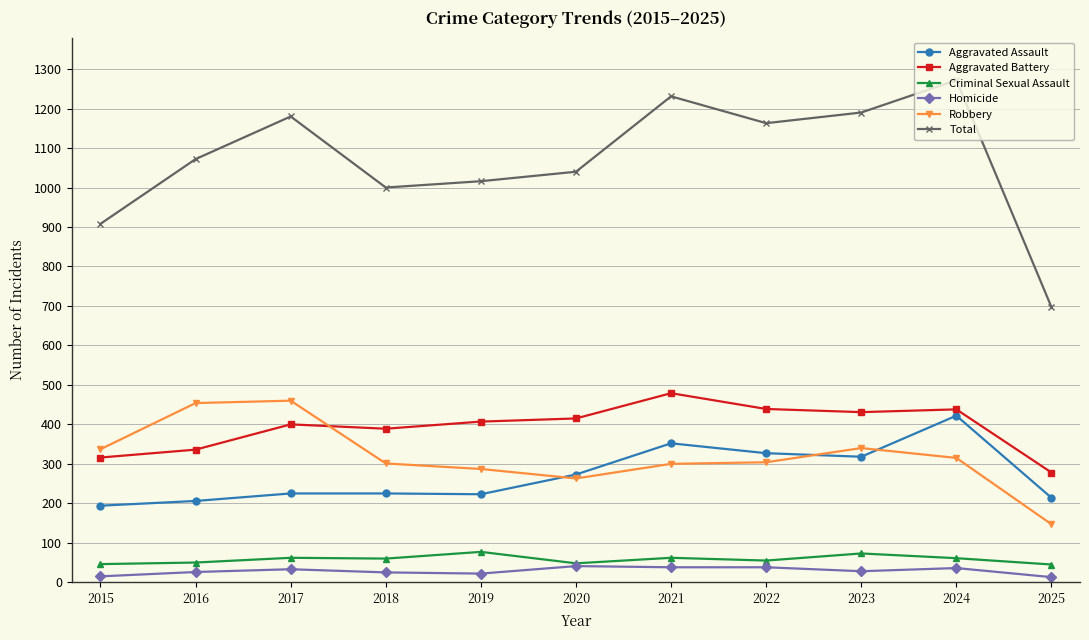

How many interior local peaks does the Total series have?

3